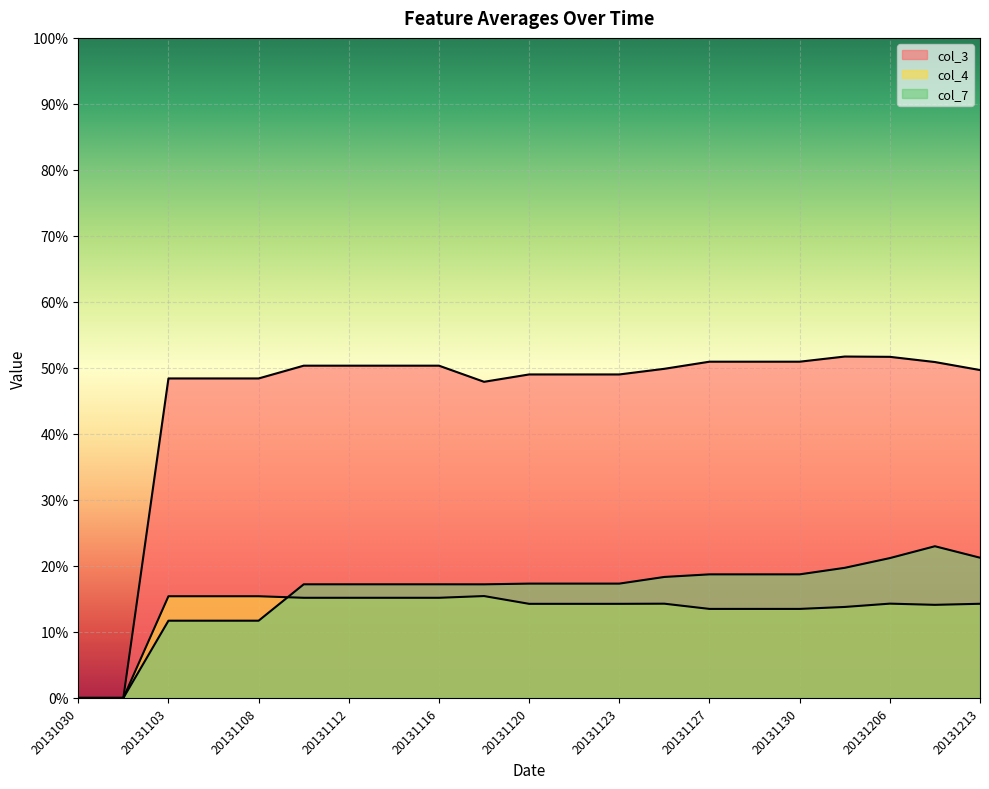

Rank the series at 20131030 from lowest to highest value.

col_3, col_4, col_7